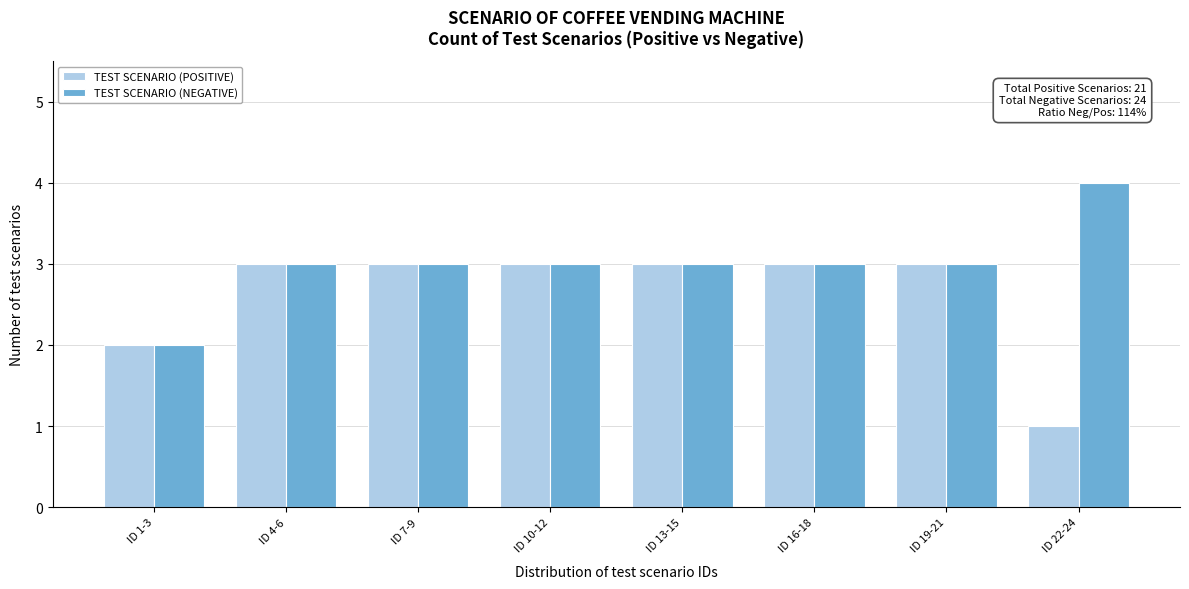

Reading left to right, what are all the values shown in this chart?

TEST SCENARIO (POSITIVE): 2	3	3	3	3	3	3	1
TEST SCENARIO (NEGATIVE): 2	3	3	3	3	3	3	4